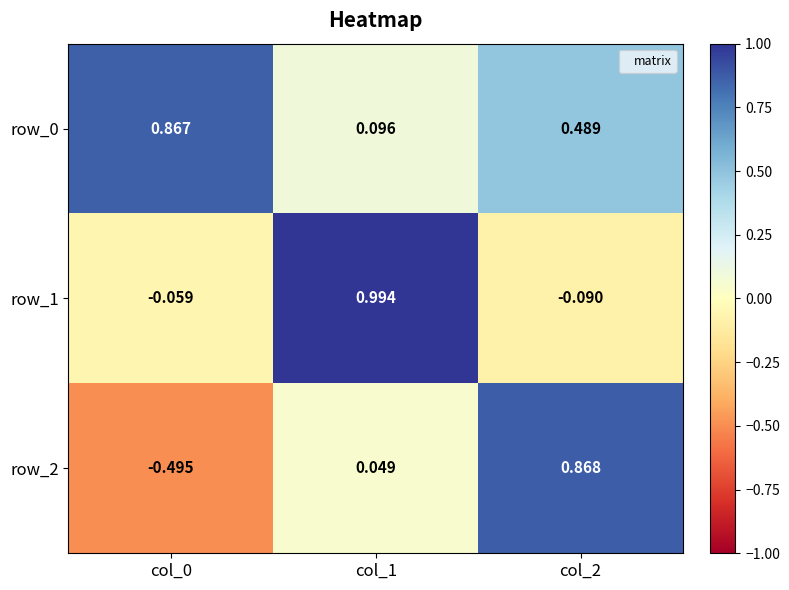

At which label does row_1 reach its peak?

col_1